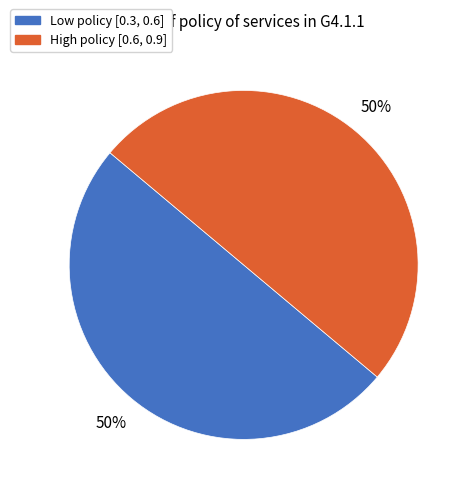

How many slices are in this pie chart?

2